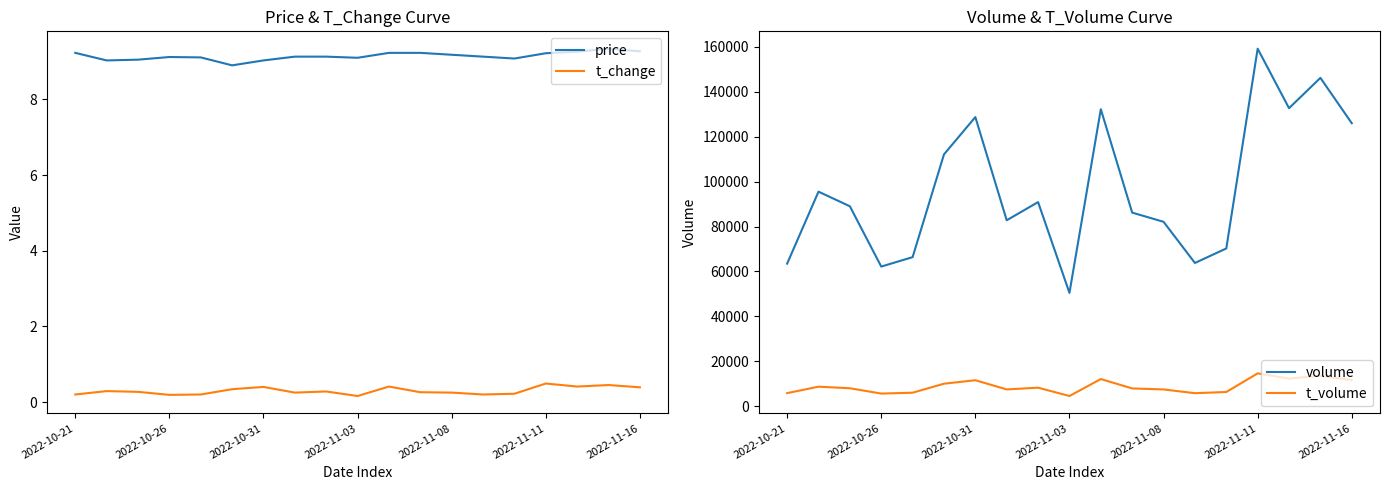

How many data points in t_volume are above 8038?

9